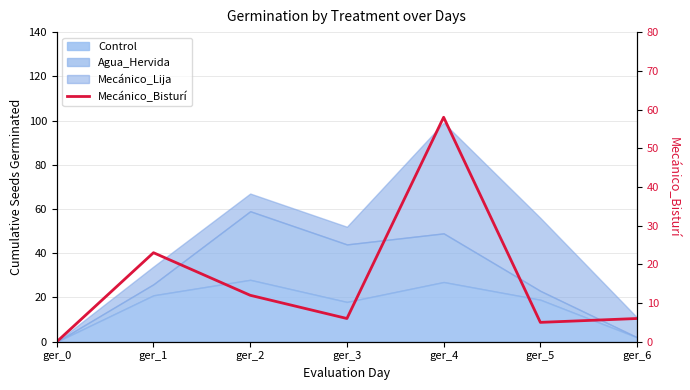

Rank the categories by value from lowest to highest.

ger_0, ger_5, ger_3, ger_6, ger_2, ger_1, ger_4